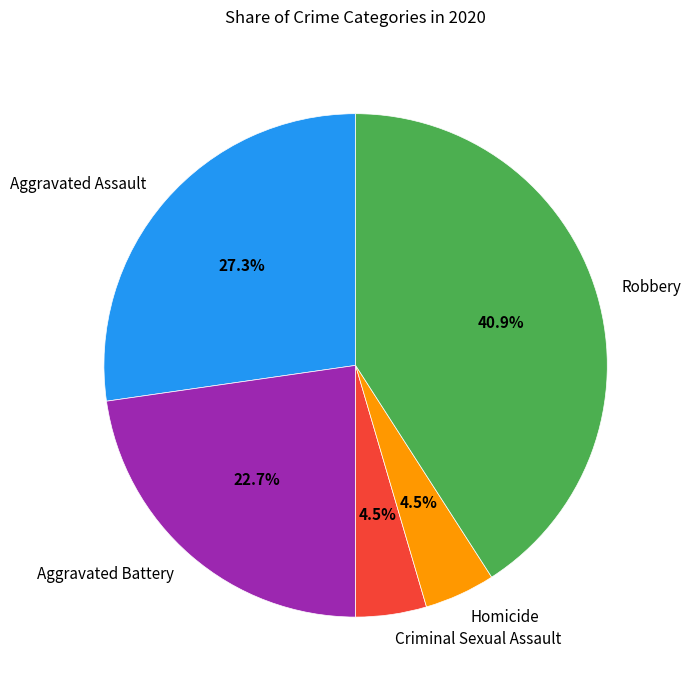

Count the number of slices in the pie.

5